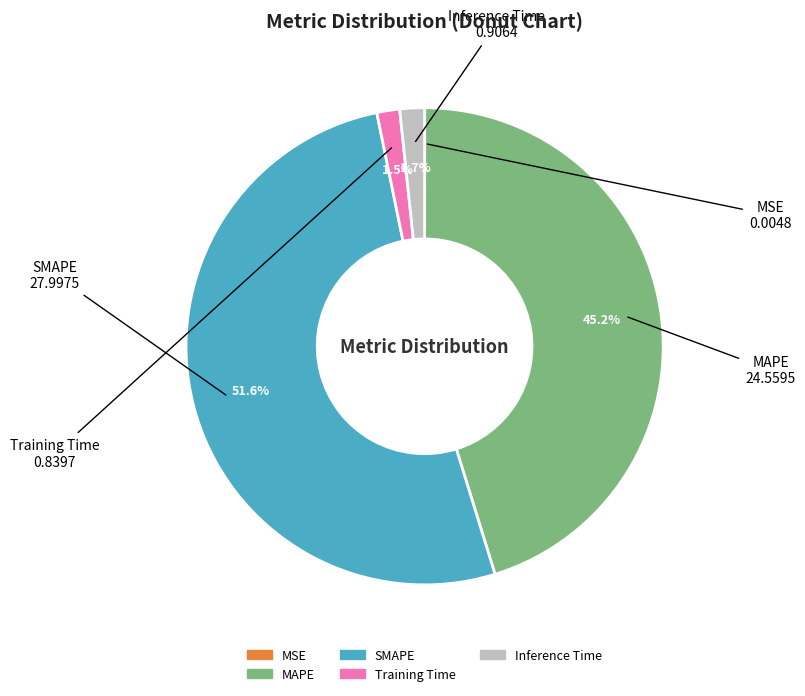

How much of the chart is everything except SMAPE?

48.4%